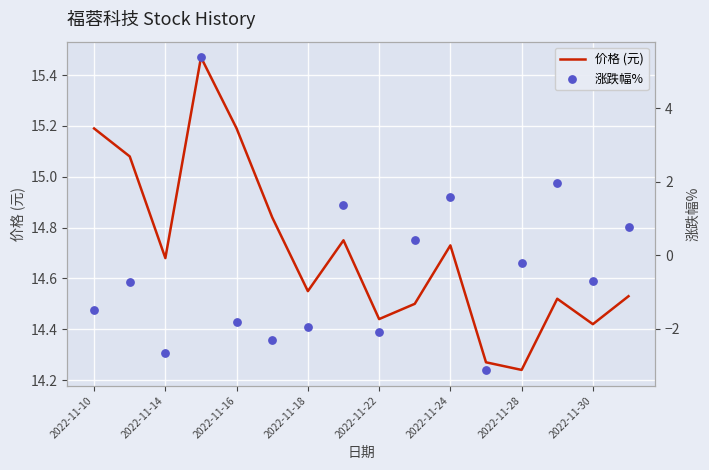

Where is 价格 (元) nearest to the value 14?

2022-11-28